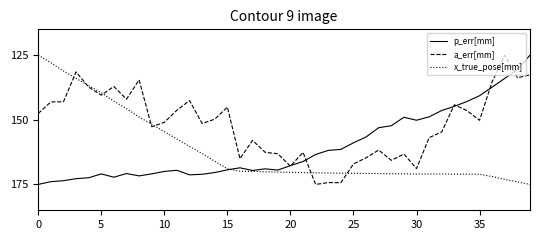

What is the minimum value shown in the chart?

125.0